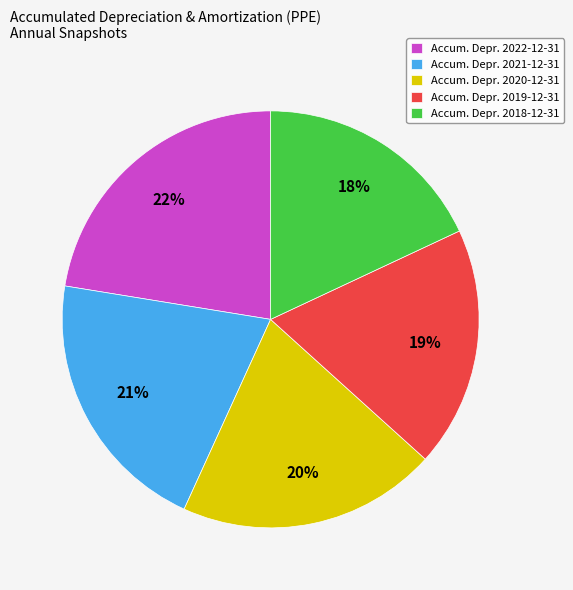

Between Accum. Depr. 2019-12-31 and Accum. Depr. 2018-12-31, which is larger?

Accum. Depr. 2019-12-31